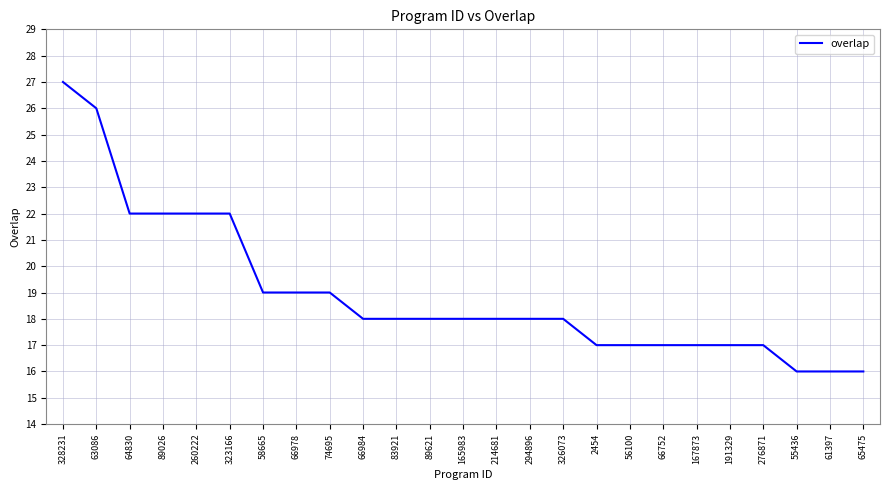

What is the difference between the maximum and minimum values?

11